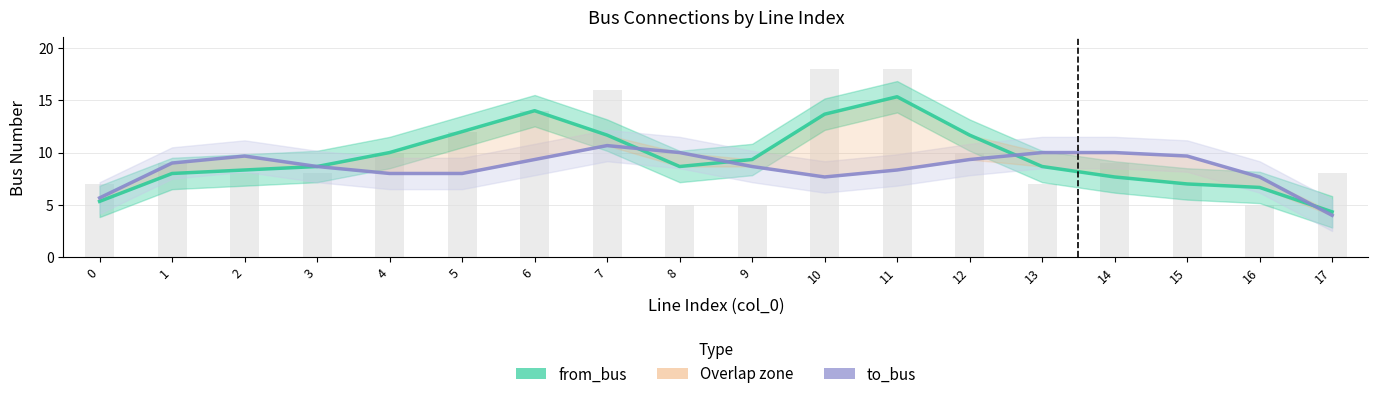

At 8, list the series in order from smallest to largest.

from_bus, to_bus